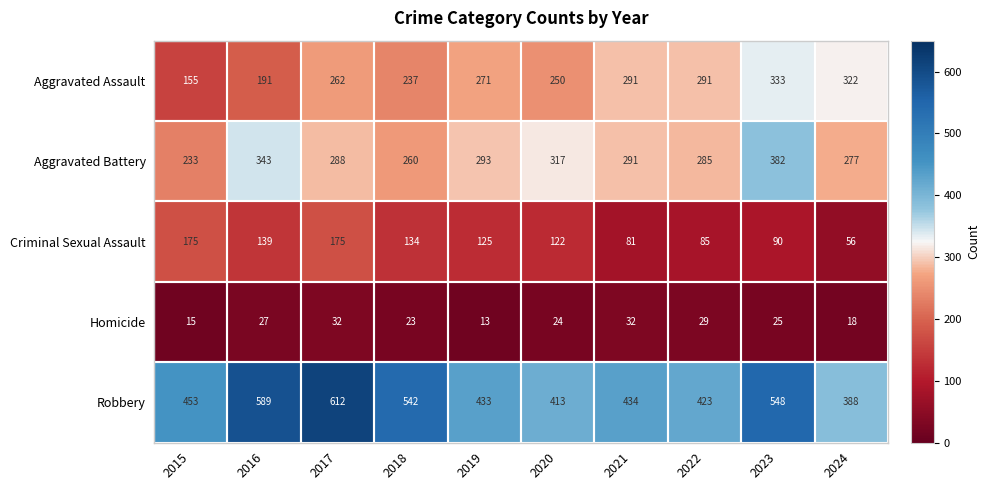

What is the approximate value of Criminal Sexual Assault at 2015, to the nearest 5?

175